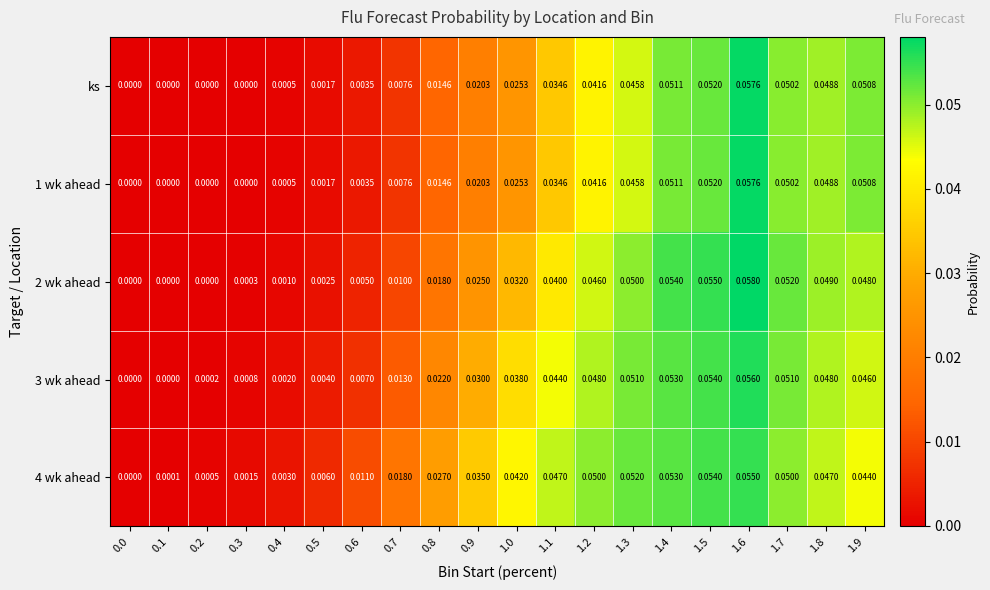

Is the value of 3 wk ahead at 1.3 greater than the value of 4 wk ahead at 0.8?

Yes